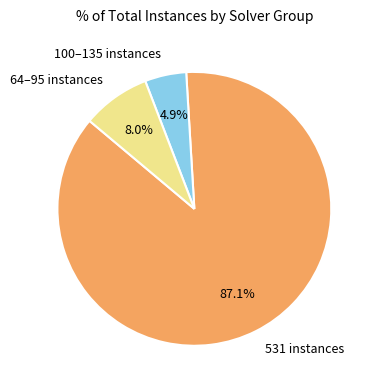

Approximately how many times larger is the value at 531 instances compared to 100–135 instances?

17.8